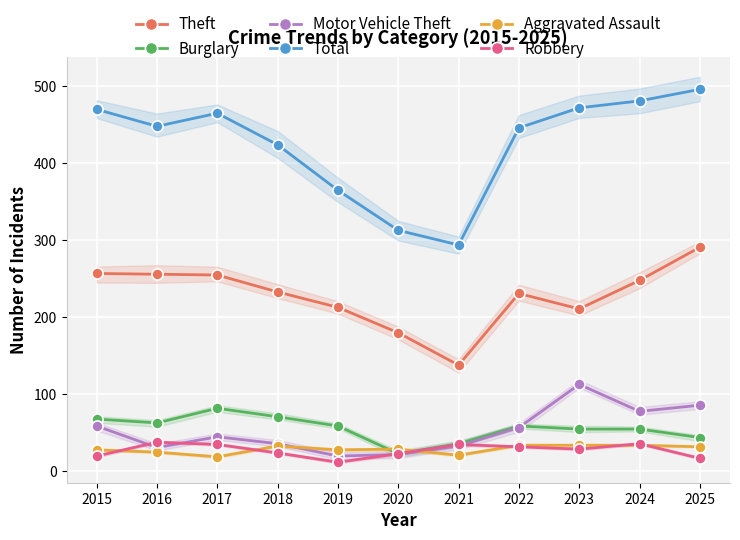

Which category has the lowest value in the Motor Vehicle Theft series?

2019